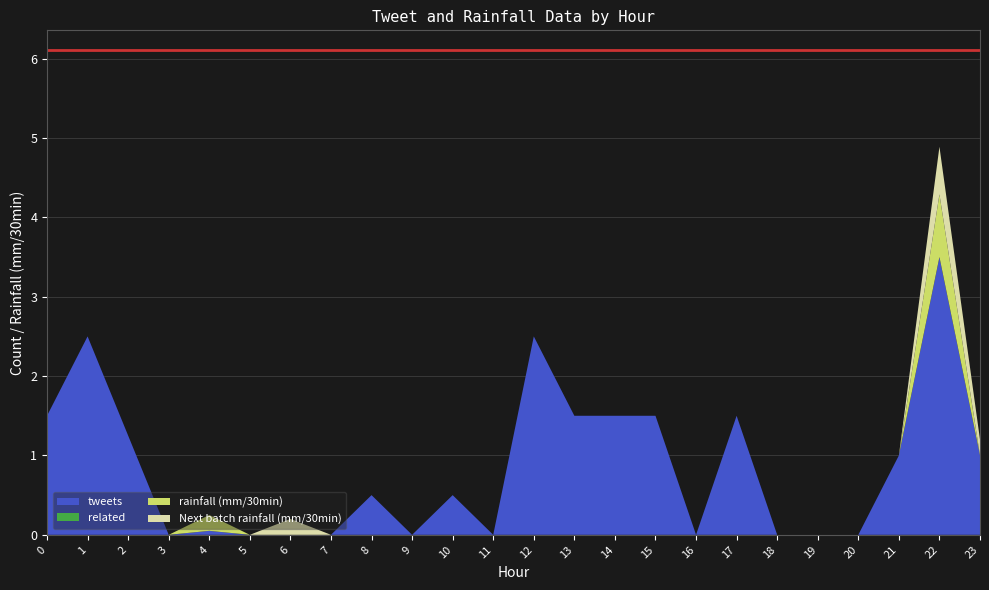

Reading left to right, what are all the values shown in this chart?

tweets: 1.5	2.5	1.2	0.0	0.1	0.0	0.0	0.0	0.5	0.0	0.5	0.0	2.5	1.5	1.5	1.5	0.0	1.5	0.0	0.0	0.0	1.0	3.5	1.0
related: 0.0	0.0	0.0	0.0	0.0	0.0	0.0	0.0	0.0	0.0	0.0	0.0	0.0	0.0	0.0	0.0	0.0	0.0	0.0	0.0	0.0	0.0	0.0	0.0
rainfall (mm/30min): 0.0	0.0	0.0	0.0	0.2	0.0	0.0	0.0	0.0	0.0	0.0	0.0	0.0	0.0	0.0	0.0	0.0	0.0	0.0	0.0	0.0	0.0	0.8	0.0
Next batch rainfall (mm/30min): 0.0	0.0	0.0	0.0	0.0	0.0	0.2	0.0	0.0	0.0	0.0	0.0	0.0	0.0	0.0	0.0	0.0	0.0	0.0	0.0	0.0	0.0	0.6	0.2